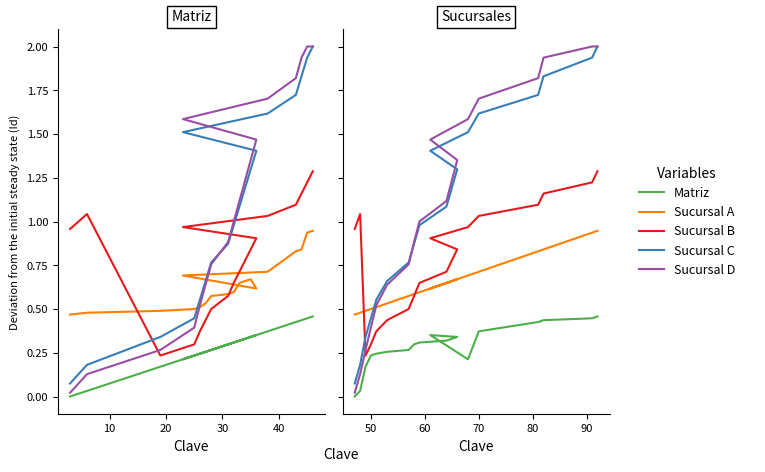

Does the chart display data point markers on the line(s)?

No